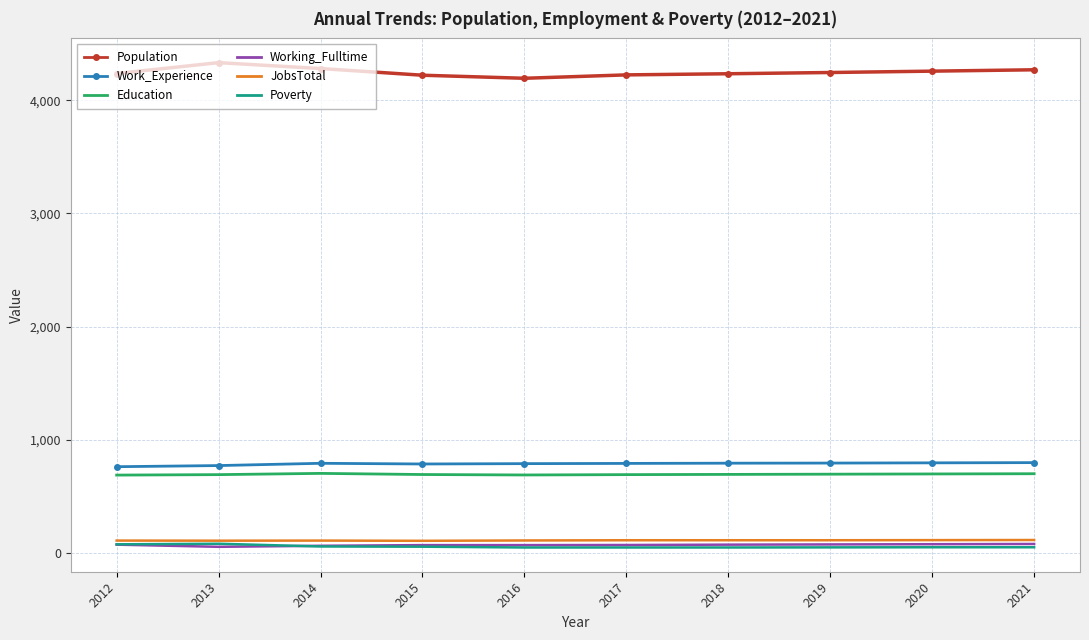

True or false: Working_Fulltime and Work_Experience intersect in this chart.

False